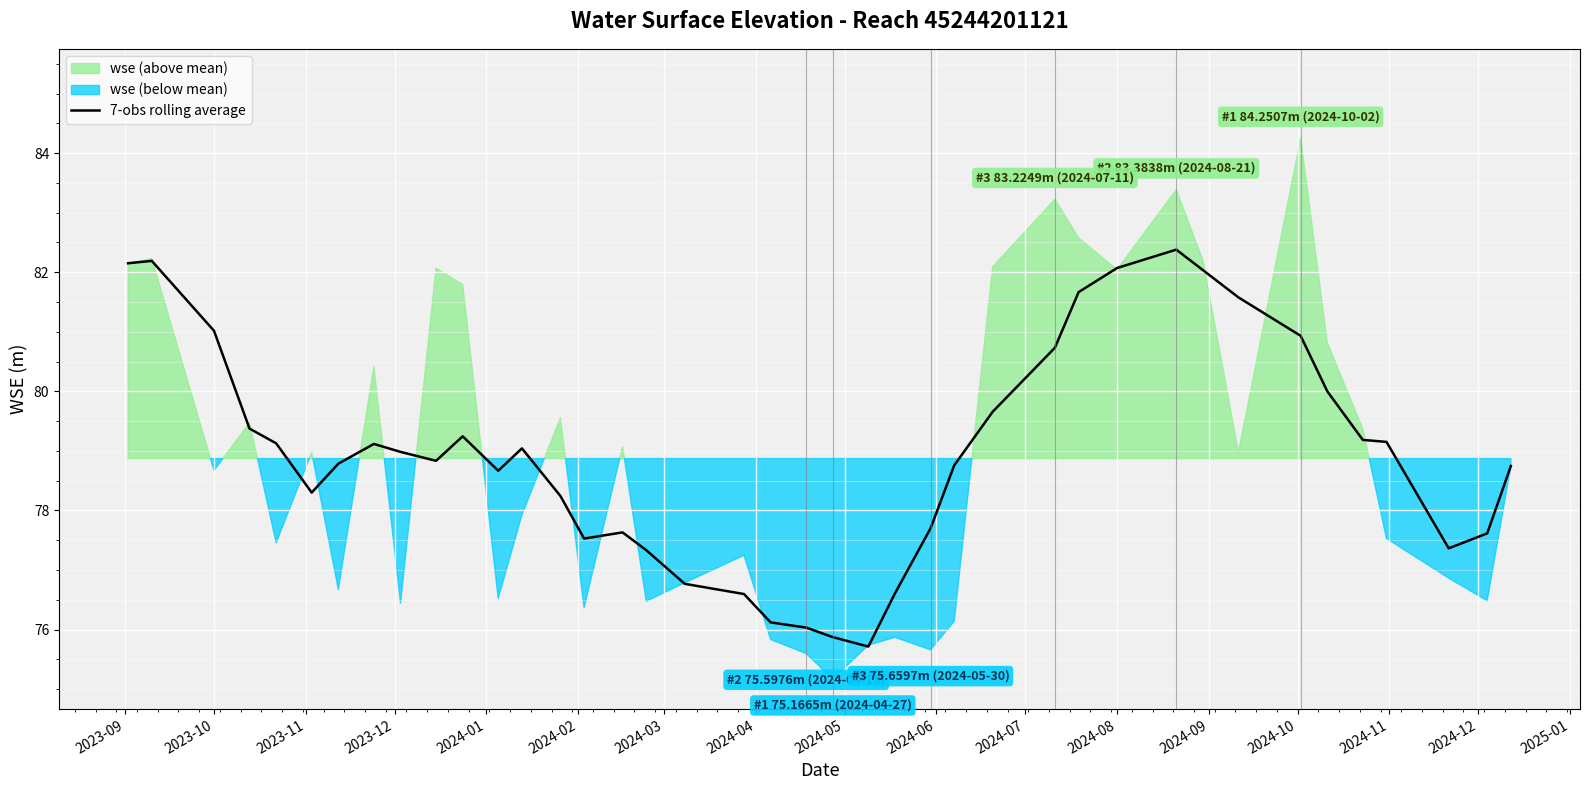

What is the minimum value for 7-obs rolling average?

75.7